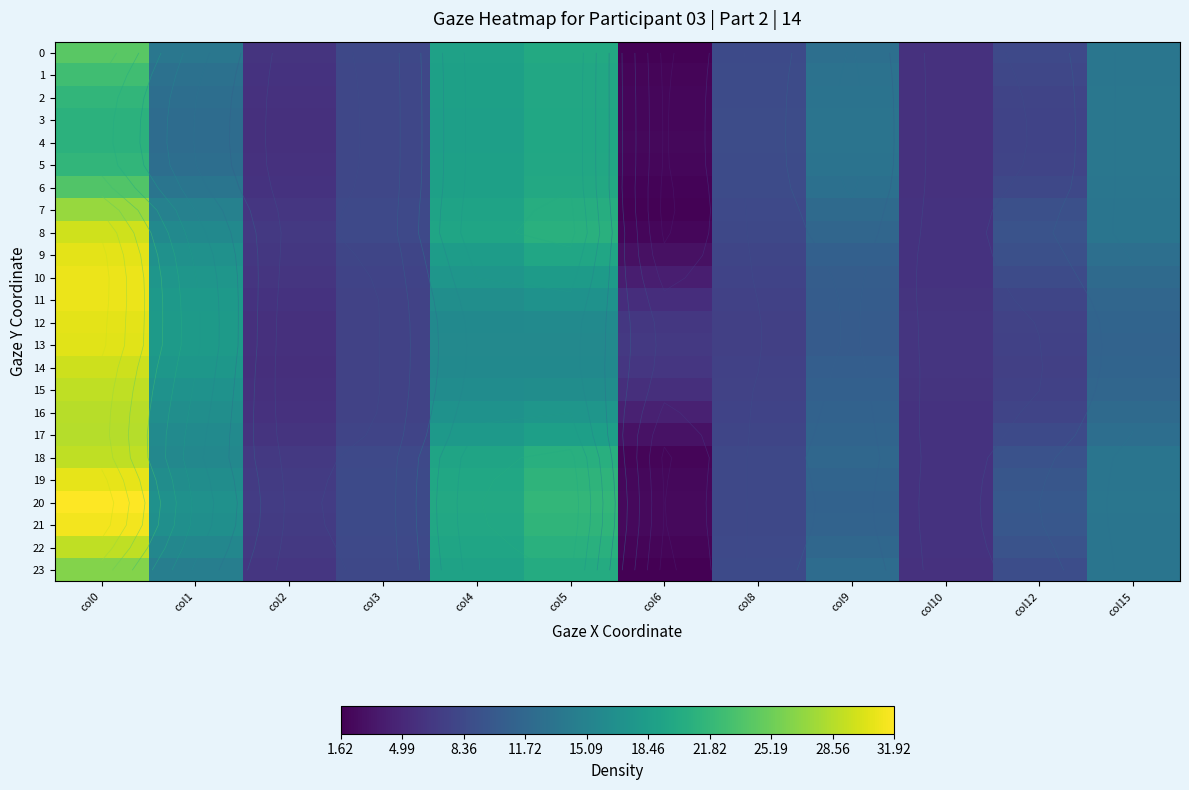

Rank the series by their maximum value, from lowest to highest.

4, 3, 5, 2, 1, 6, 0, 23, 7, 17, 16, 15, 22, 18, 14, 8, 13, 9, 12, 19, 11, 10, 21, 20